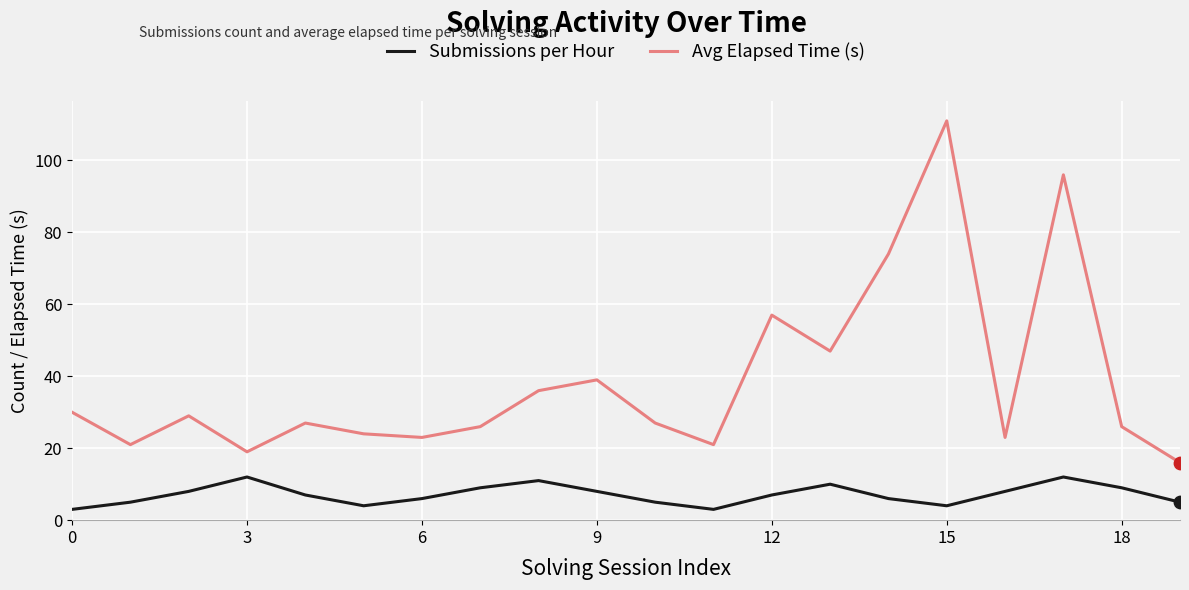

Which series has the largest range (max minus min)?

Avg Elapsed Time (s)